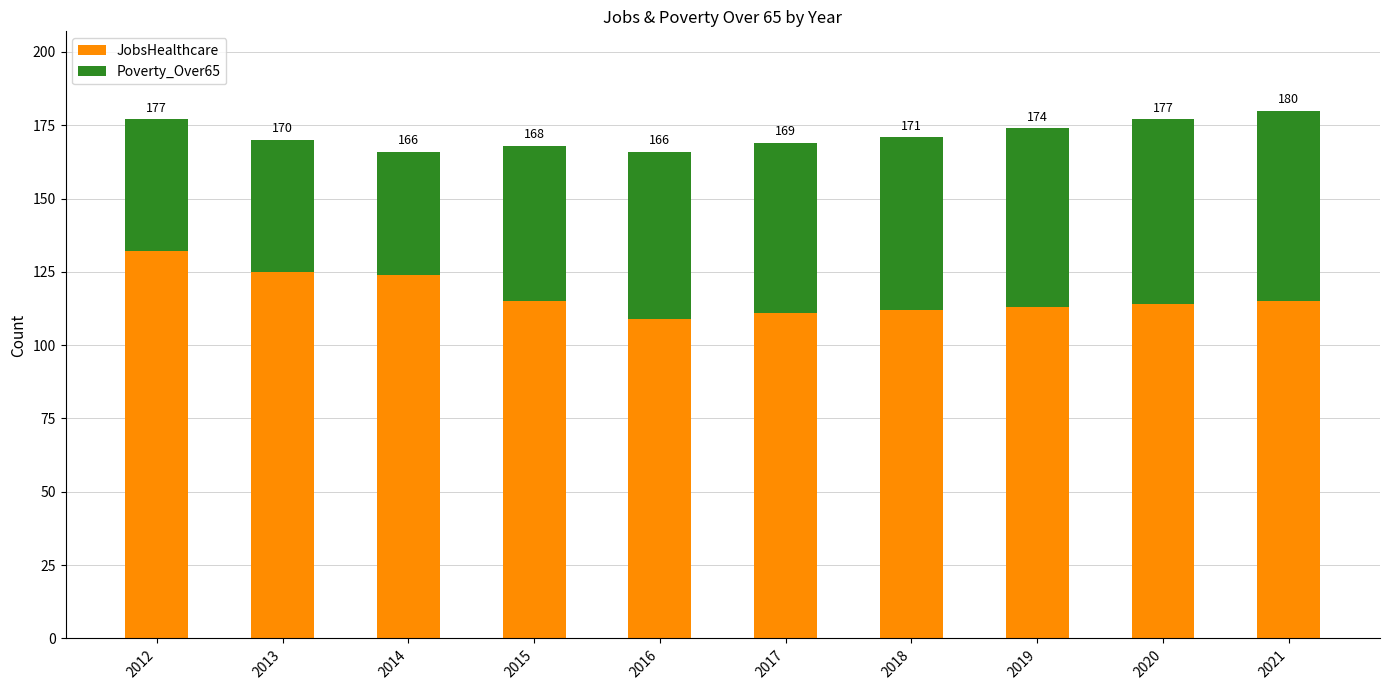

What is the approximate value of Poverty_Over65 at 2017, to the nearest 10?

60